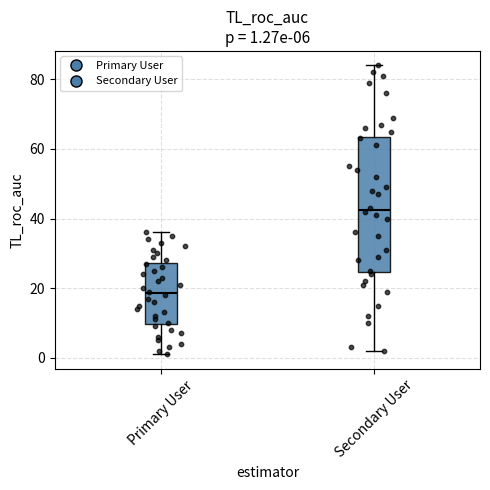

Which box has the lowest median line?

Primary User